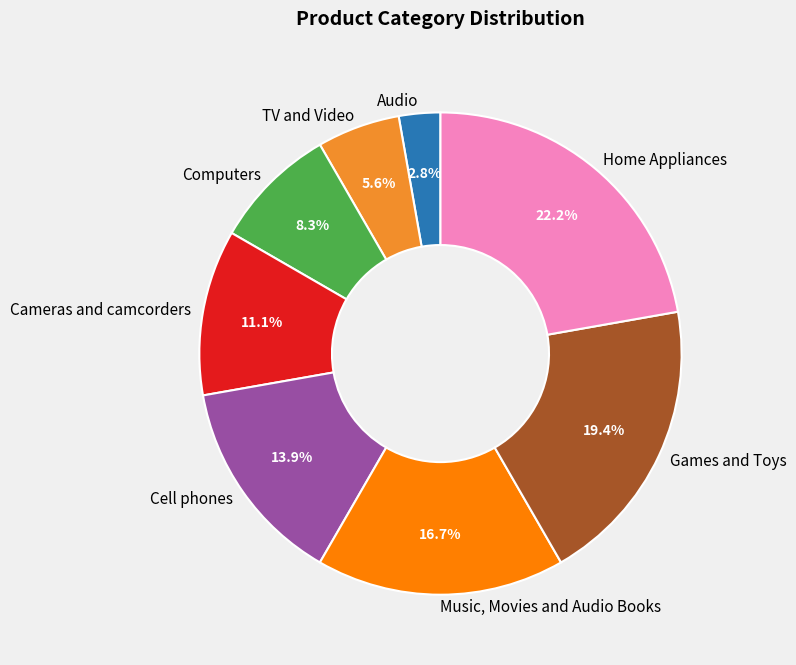

Rank the categories by value from lowest to highest.

Audio, TV and Video, Computers, Cameras and camcorders, Cell phones, Music, Movies and Audio Books, Games and Toys, Home Appliances